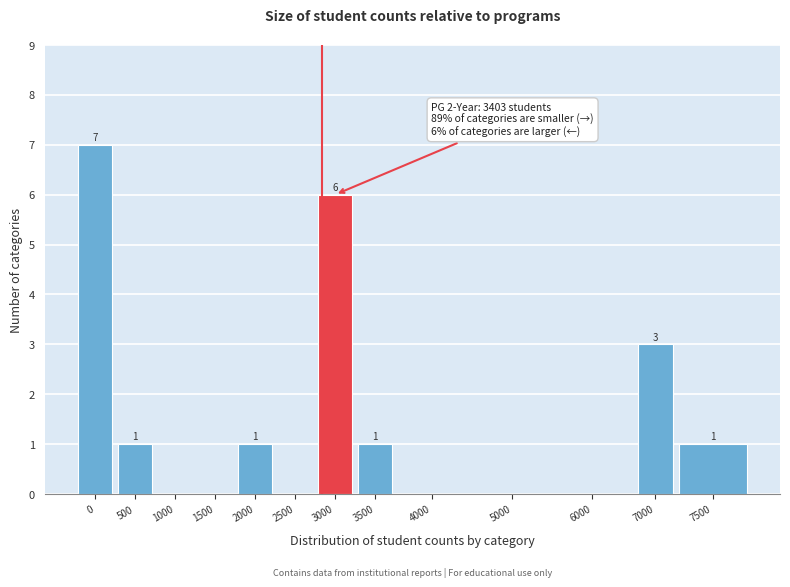

Reading left to right, list all the values displayed in this chart.

0=7	500=1	1000=0	1500=0	2000=1	2500=0	3000=6	3500=1	4000=0	5000=0	6000=0	7000=3	7500=1